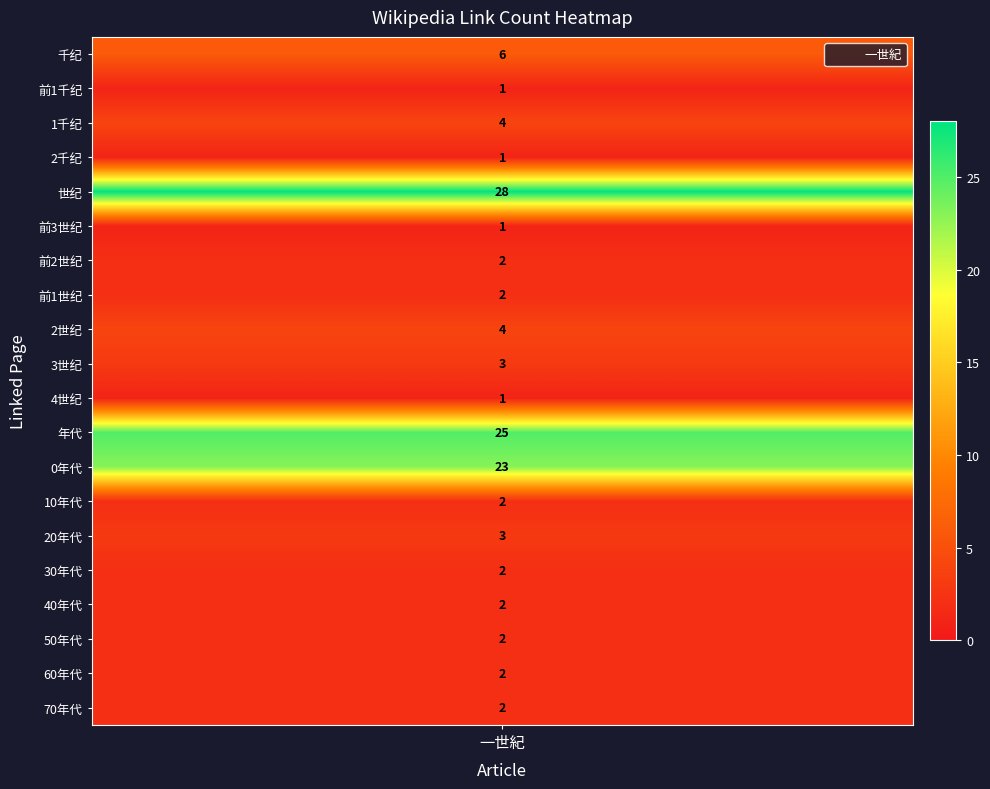

What is the maximum value shown in the chart?

28